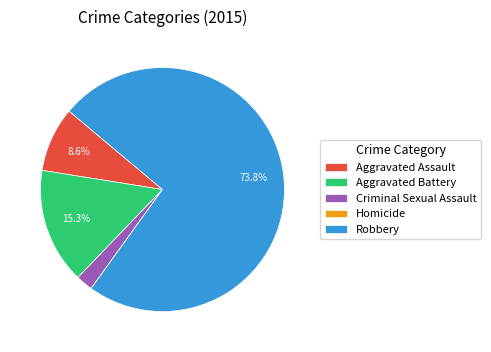

Is the sum of Aggravated Battery and Criminal Sexual Assault greater than half?

No